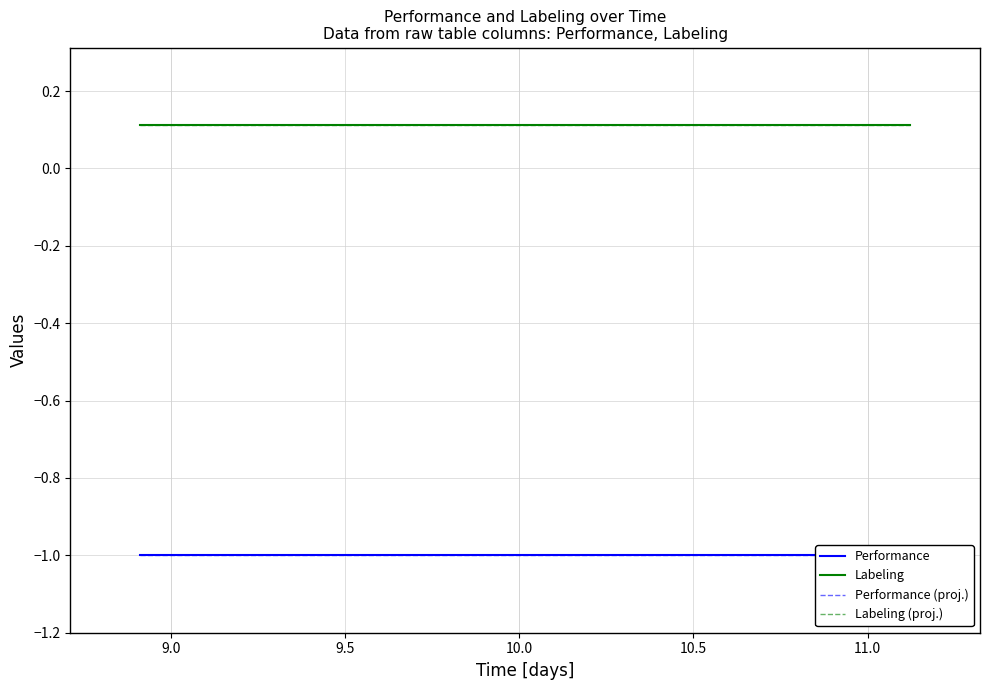

The Performance series shows -0.4 at 17. True or false?

False